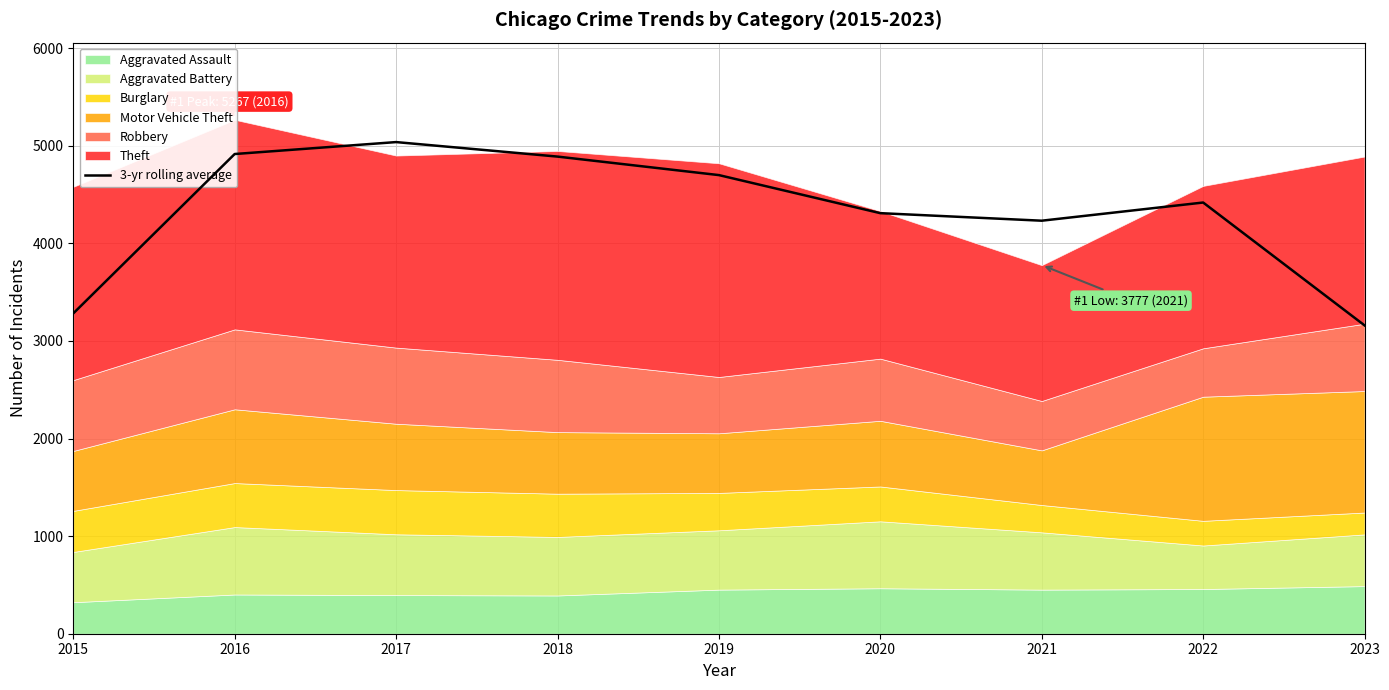

List the labels in order of value, largest first.

2017, 2016, 2018, 2019, 2022, 2020, 2021, 2015, 2023